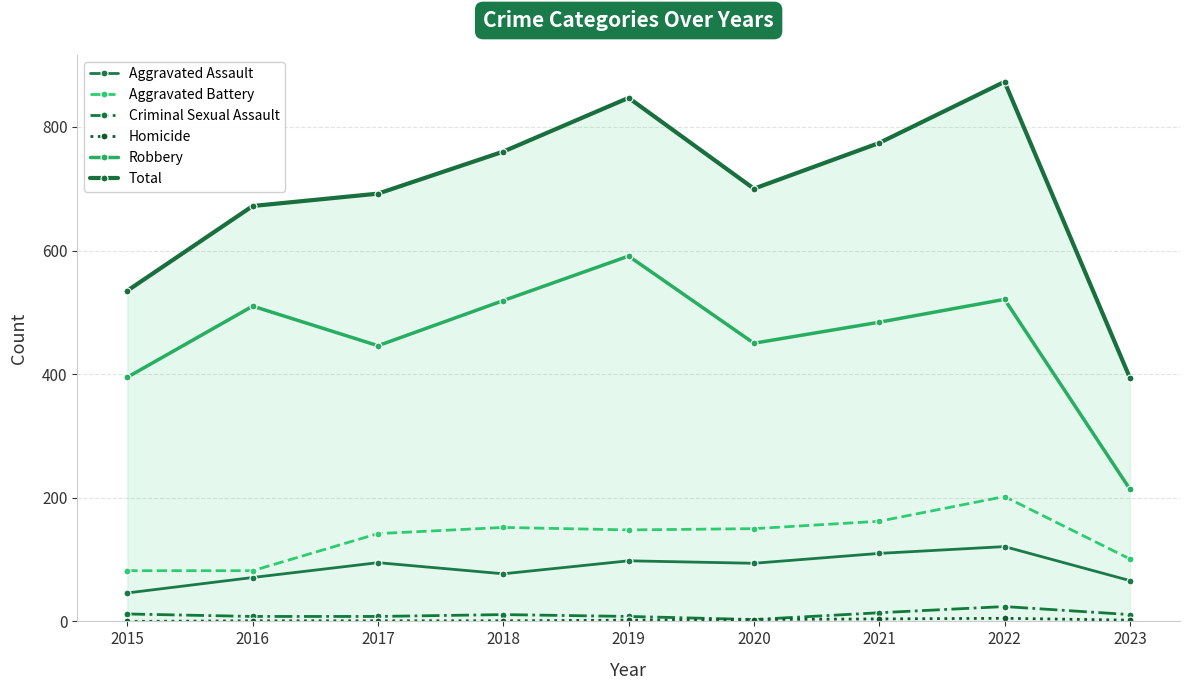

At which category is the sum across all series the highest?

2022